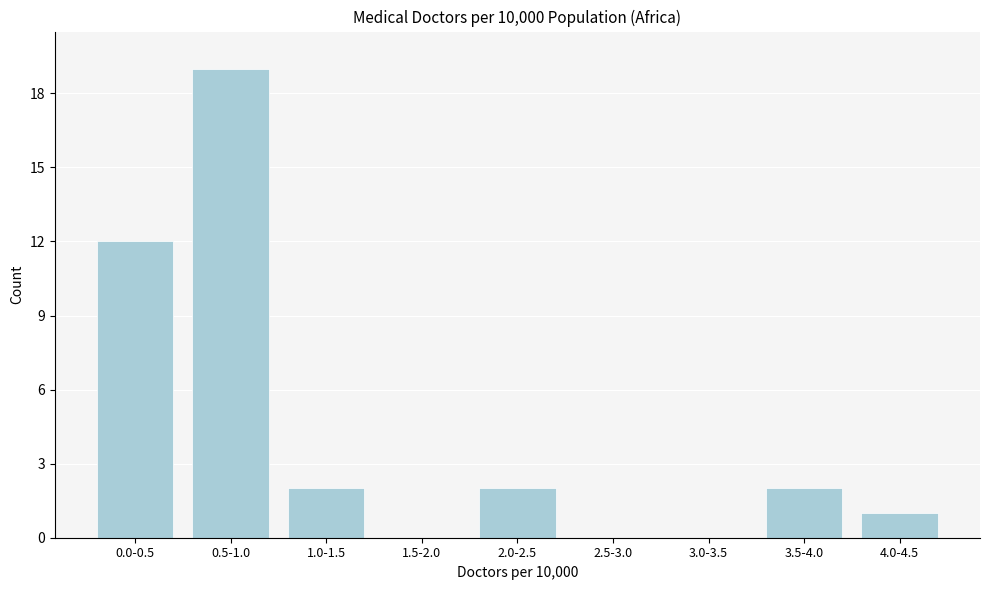

Reading left to right, list all the values displayed in this chart.

0.0-0.5=12	0.5-1.0=19	1.0-1.5=2	1.5-2.0=0	2.0-2.5=2	2.5-3.0=0	3.0-3.5=0	3.5-4.0=2	4.0-4.5=1